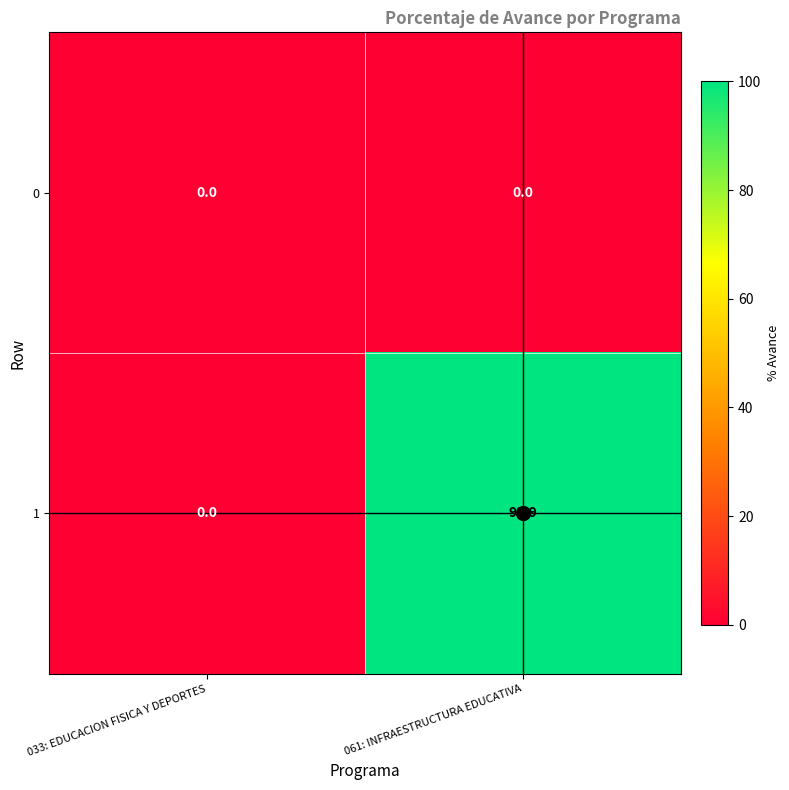

Rank the series by their maximum value, from highest to lowest.

1, 0